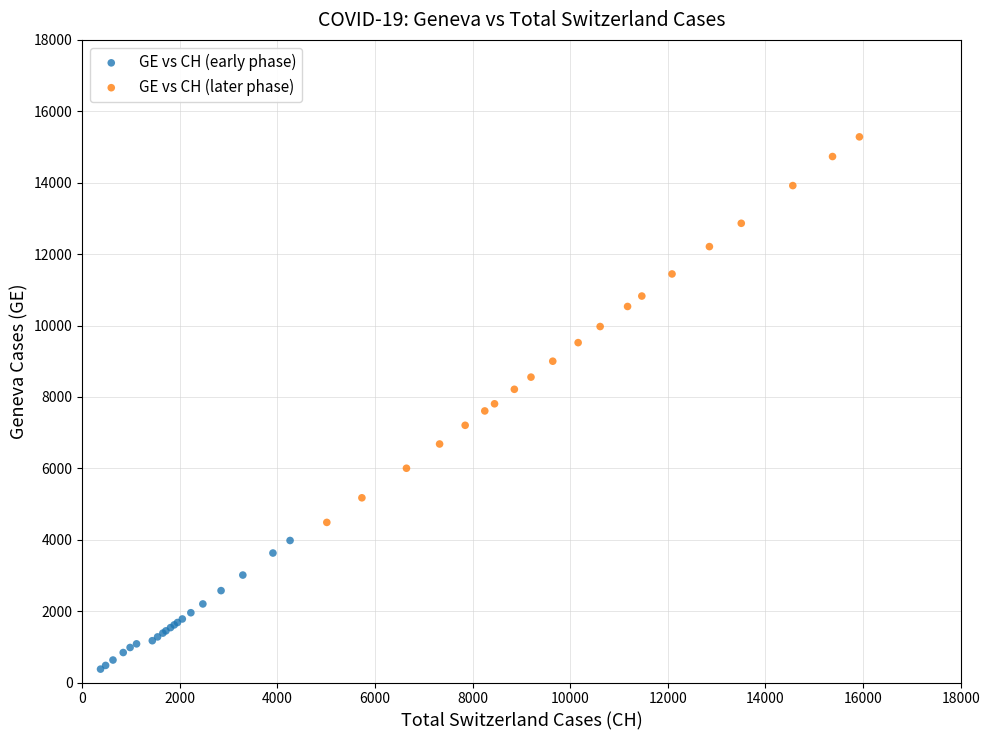

Which series has the widest spread of Y values?

GE vs CH (later phase)